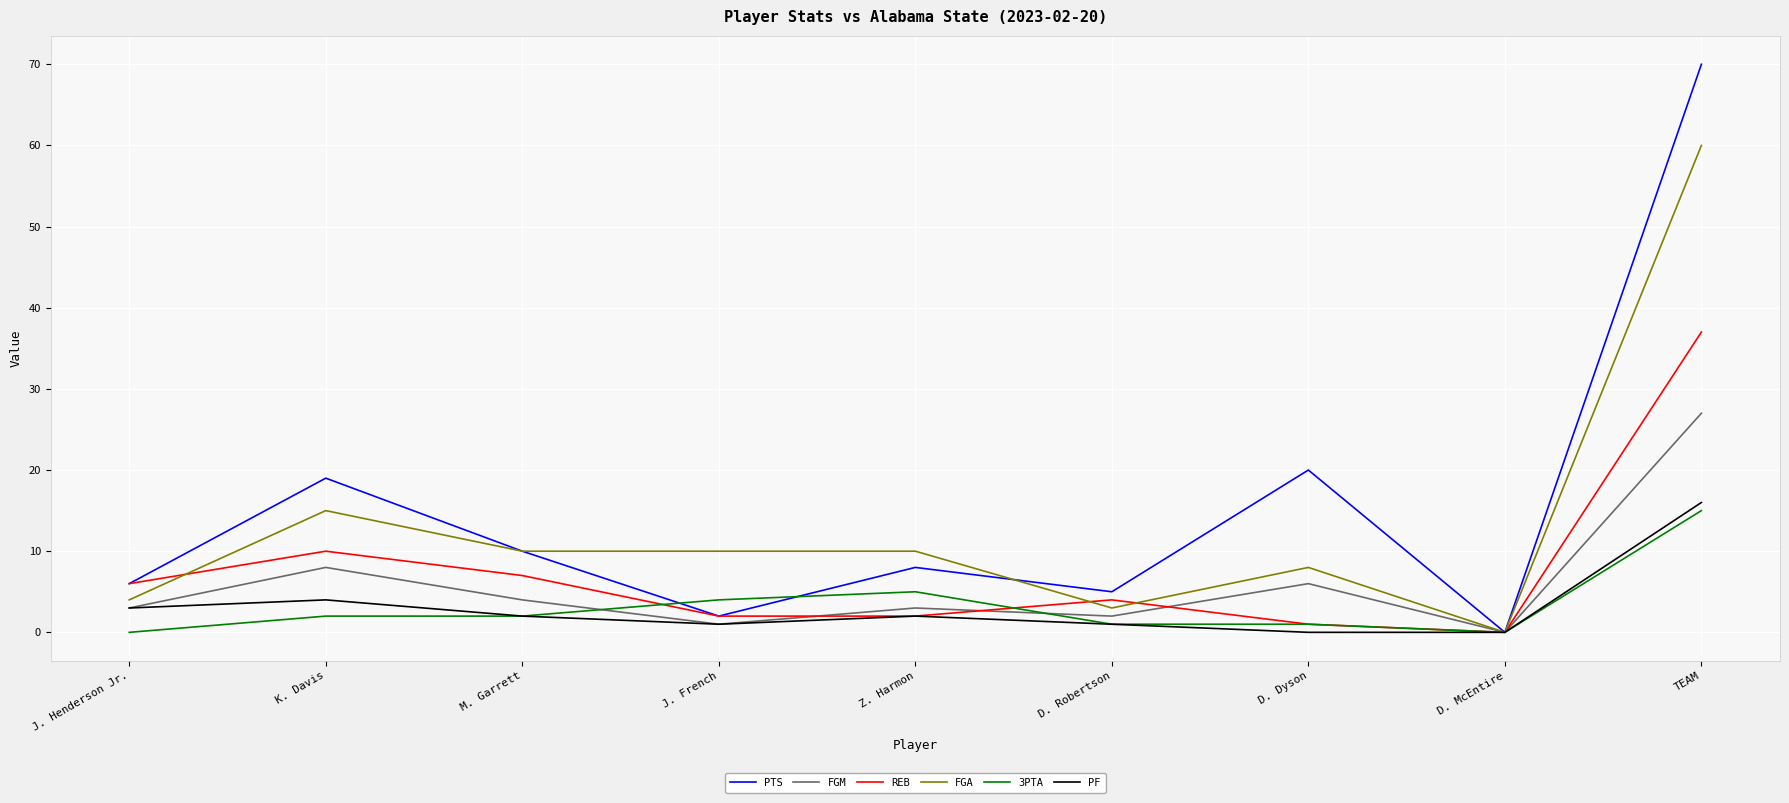

What is the total value across all series at J. French?

20